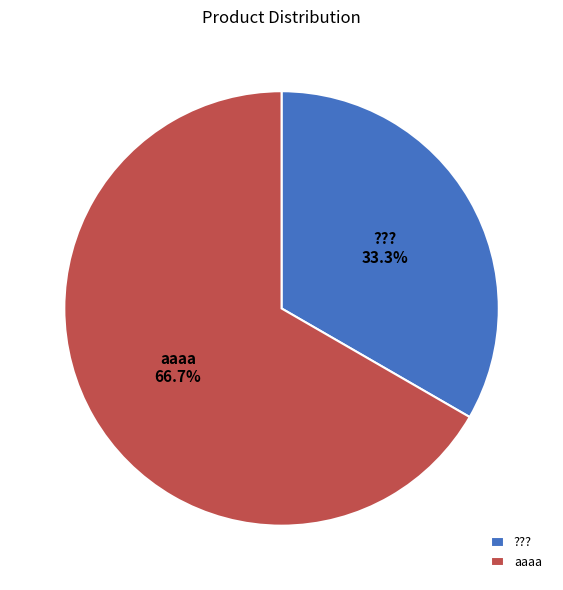

Count the number of slices in the pie.

2